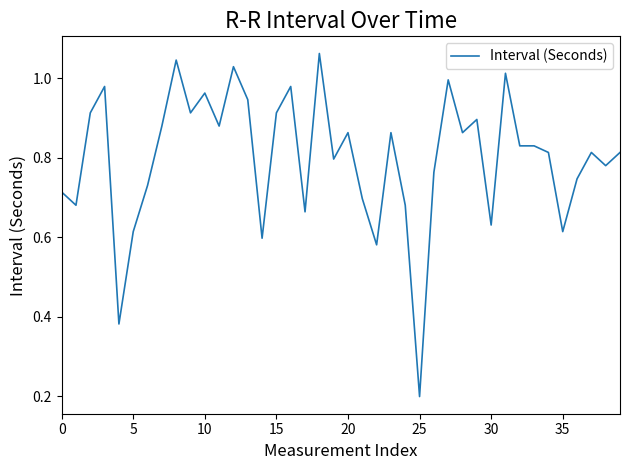

How many interior local peaks (higher than both neighbors) does the data have?

12